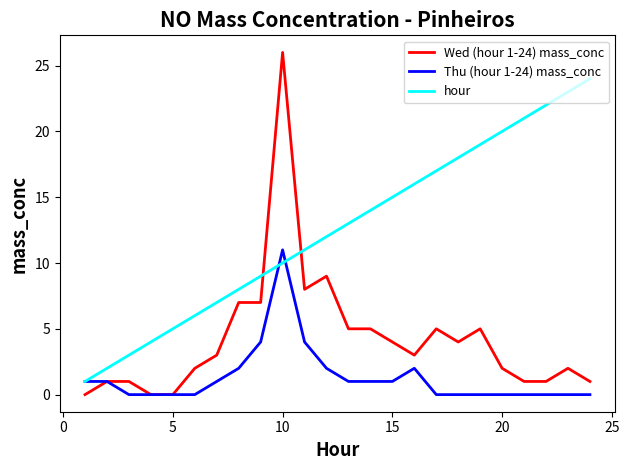

What are all the series names shown in the legend?

Wed (hour 1-24) mass_conc, Thu (hour 1-24) mass_conc, hour